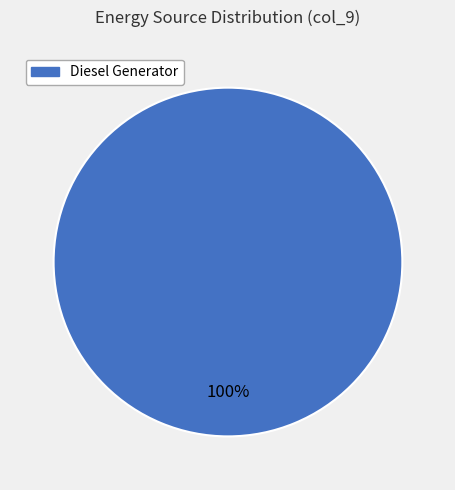

To the nearest percent, what portion does Diesel Generator represent?

100%